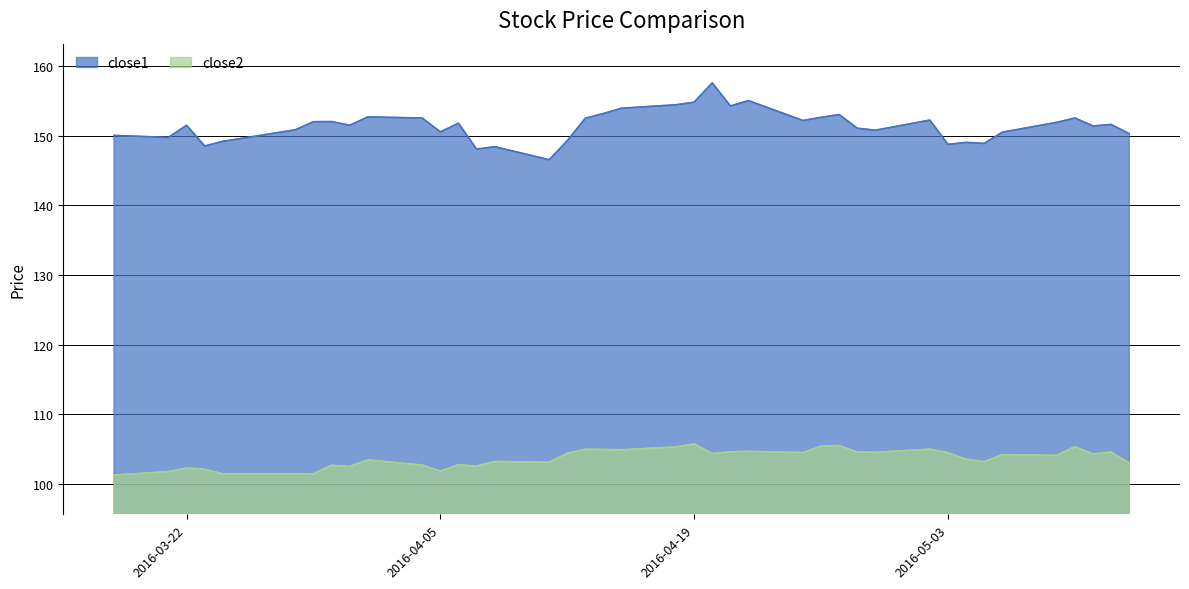

List the series in order of their peak value, lowest first.

close2, close1